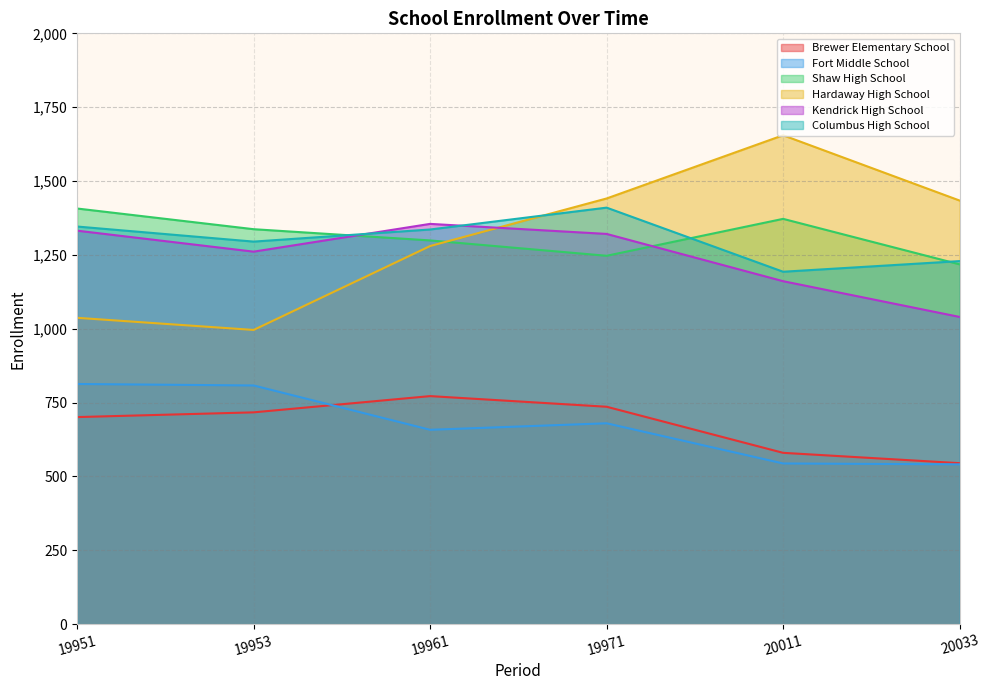

What is the value of the Brewer Elementary School point at the 3rd from the left?

772